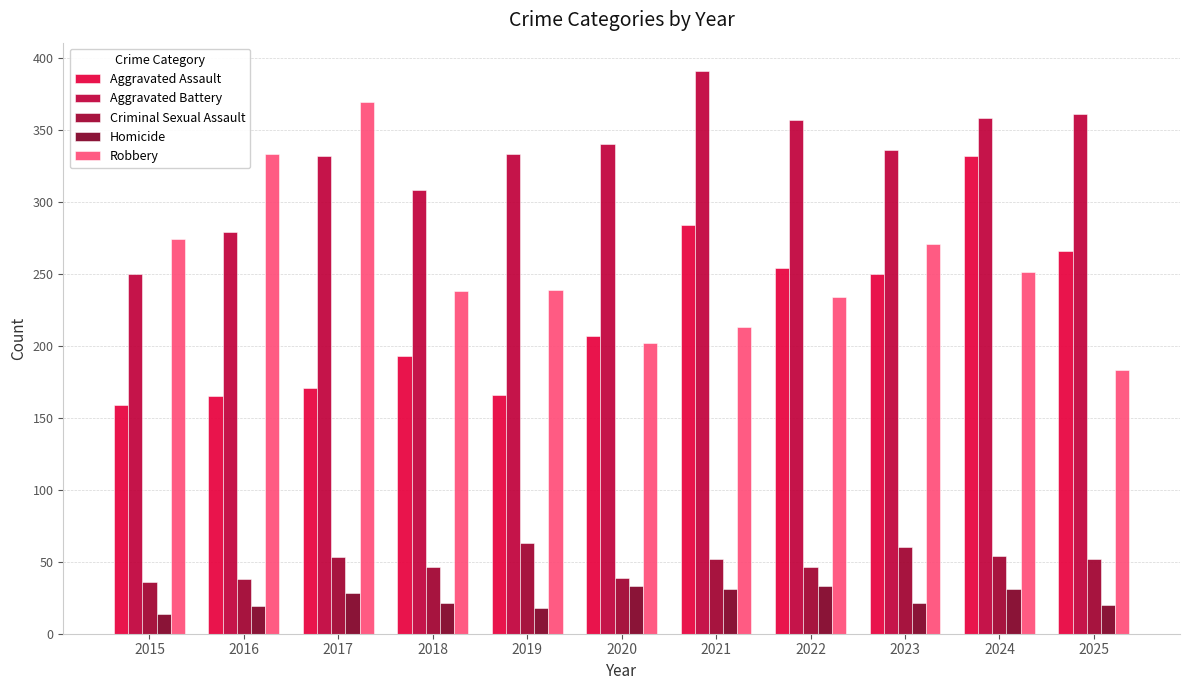

What is the total value across all series at 2015?

733